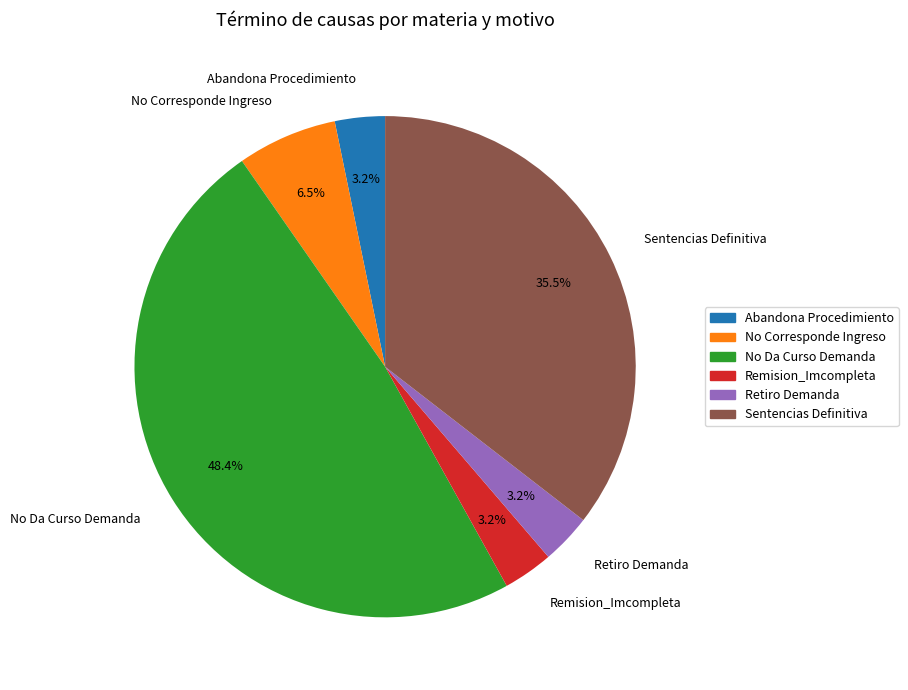

What percentage is the No Da Curso Demanda slice, to the nearest percent?

48%